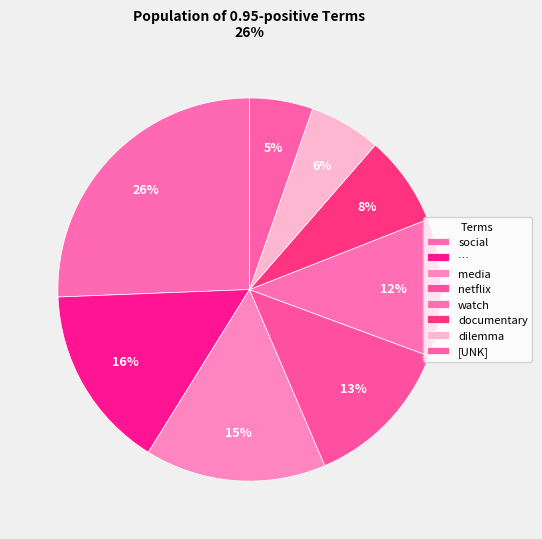

Is it true that media is 15% of the pie?

True